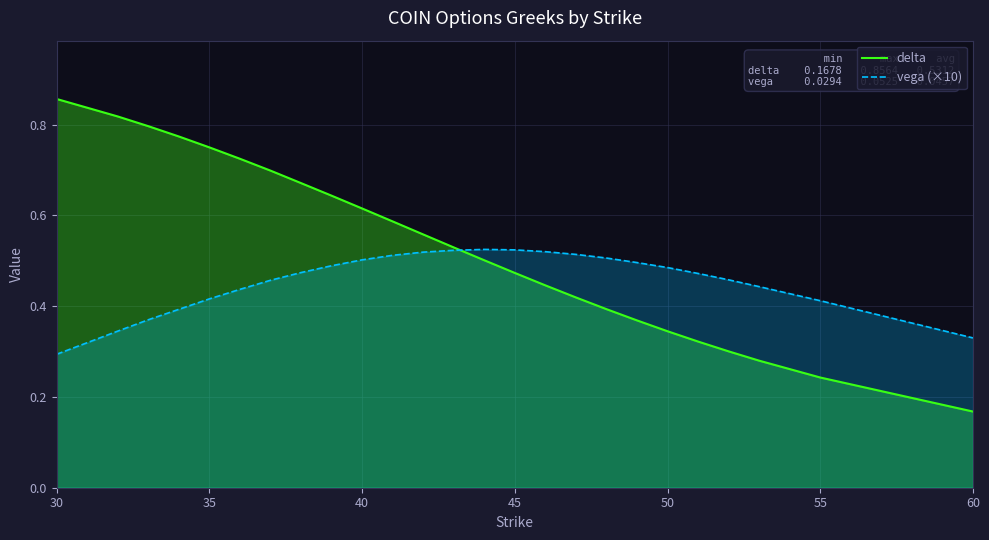

Count the number of categories in the chart.

25